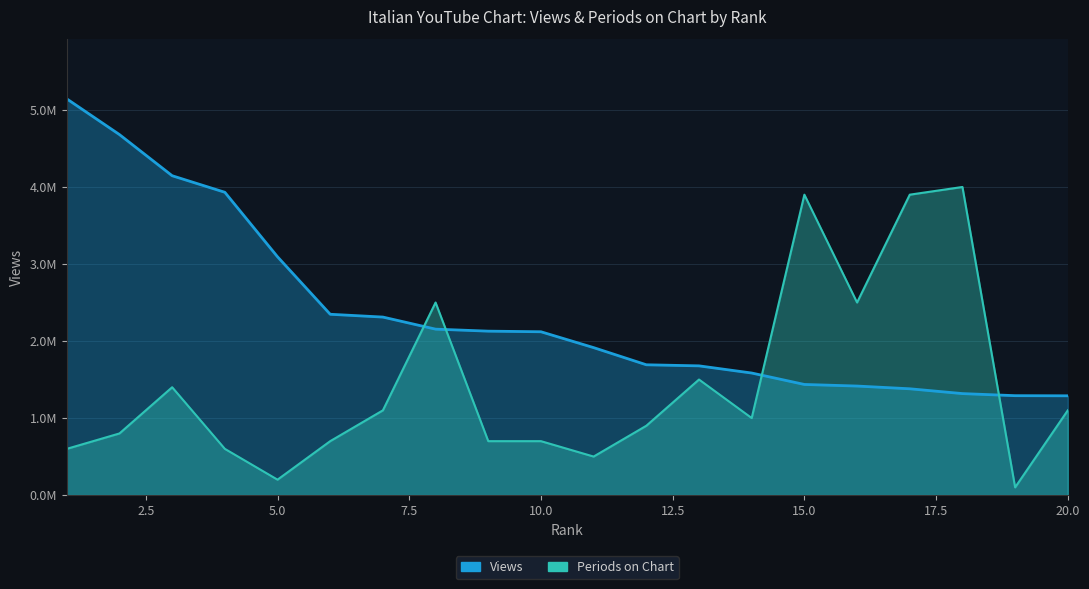

Between 3 and 20, which series saw the biggest shift?

Views